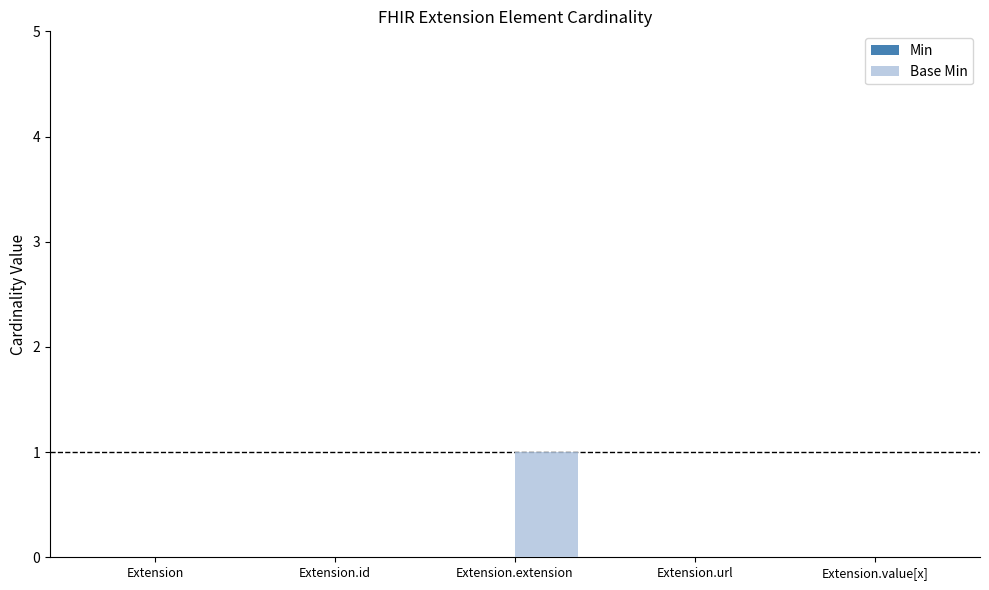

True or false: the data shows 1 at Extension.id.

False